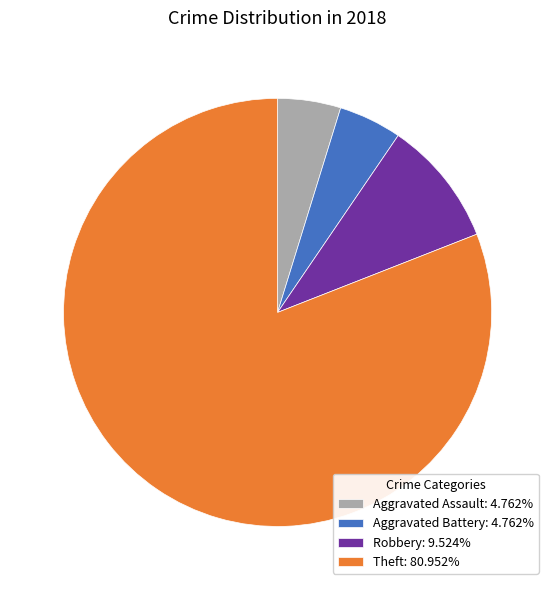

Is there any slice that represents more than half of the pie?

Yes